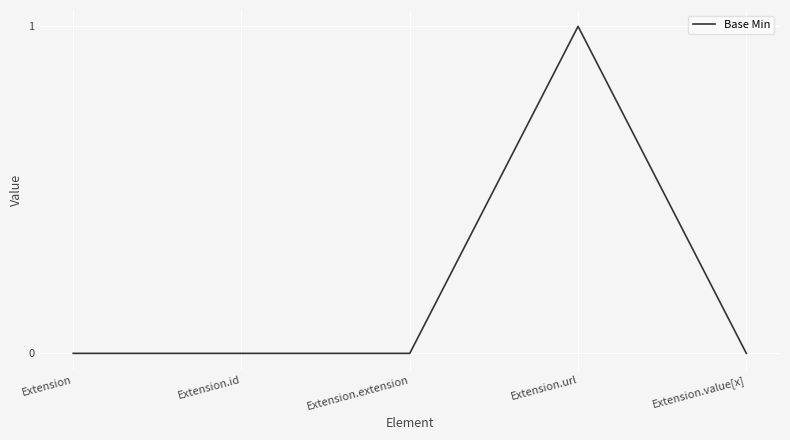

At which category does the chart reach its peak across all series?

Extension.url